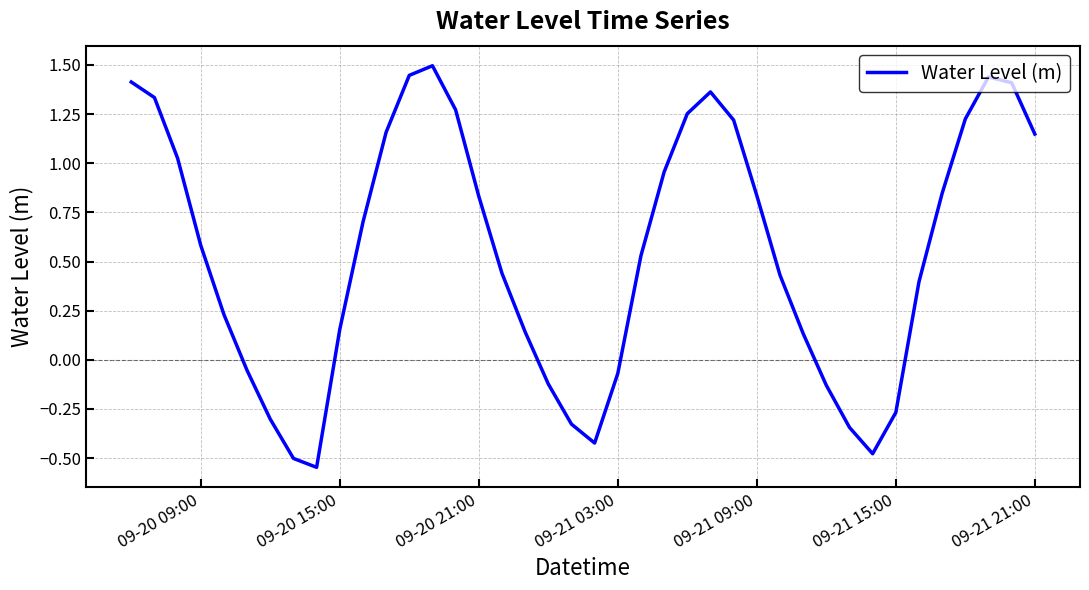

What is the greatest value displayed?

1.5